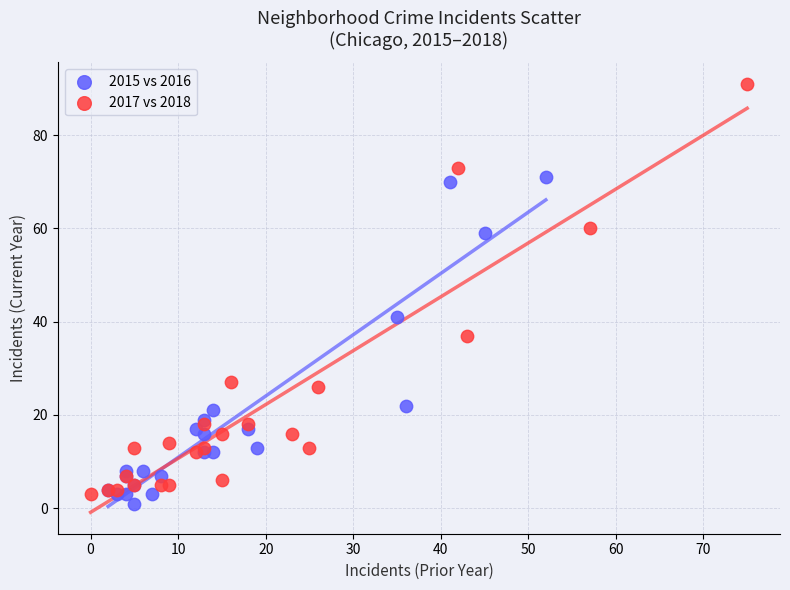

Which series has the largest Y range (max minus min)?

2017 vs 2018